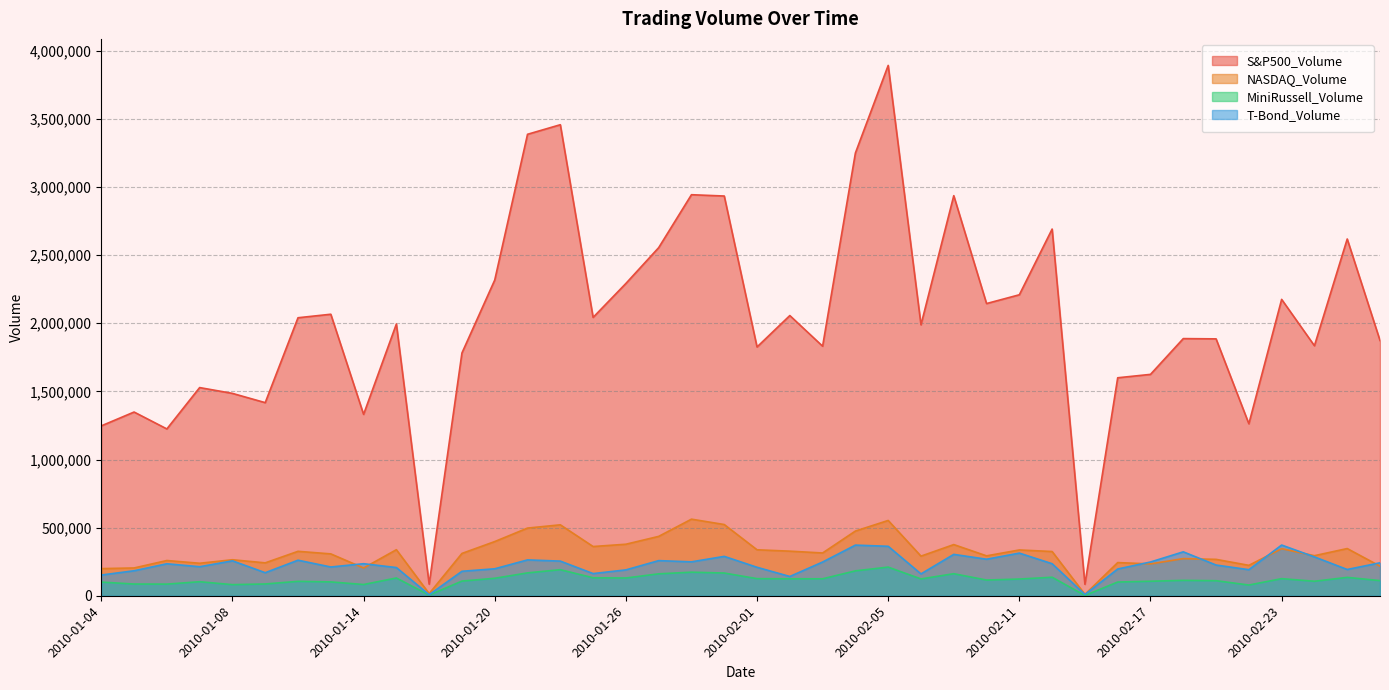

Which series has the largest range (max minus min)?

S&P500_Volume